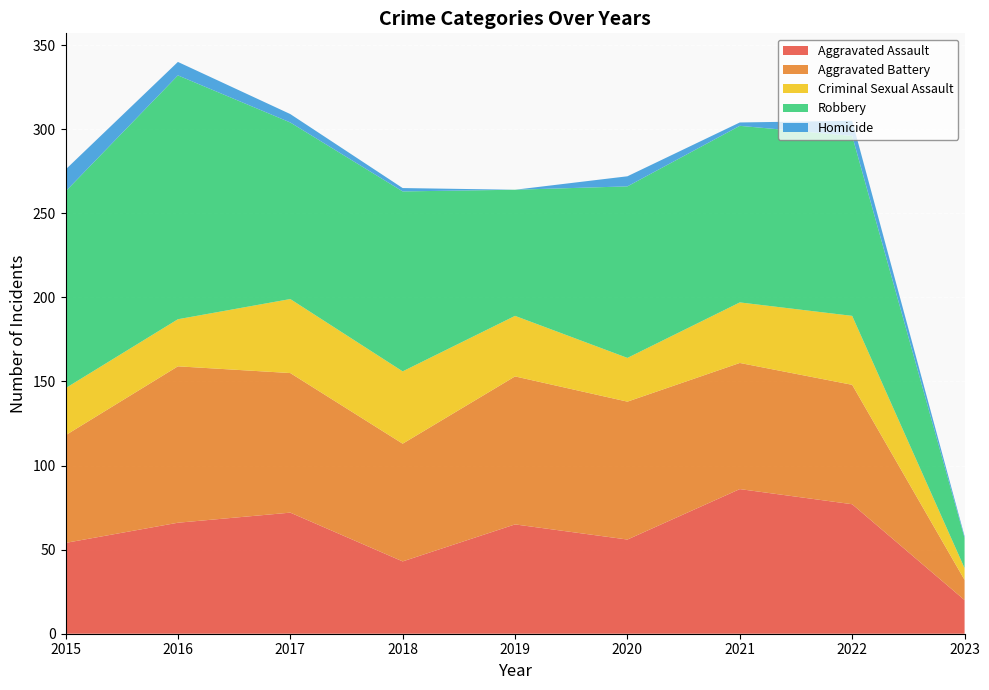

Reading right to left, extract all data points from this chart.

Aggravated Assault: 2023=20	2022=77	2021=86	2020=56	2019=65	2018=43	2017=72	2016=66	2015=54
Aggravated Battery: 2023=12	2022=71	2021=75	2020=82	2019=88	2018=70	2017=83	2016=93	2015=64
Criminal Sexual Assault: 2023=7	2022=41	2021=36	2020=26	2019=36	2018=43	2017=44	2016=28	2015=28
Robbery: 2023=18	2022=107	2021=105	2020=102	2019=75	2018=107	2017=105	2016=145	2015=117
Homicide: 2023=1	2022=9	2021=2	2020=6	2019=0	2018=2	2017=5	2016=8	2015=13